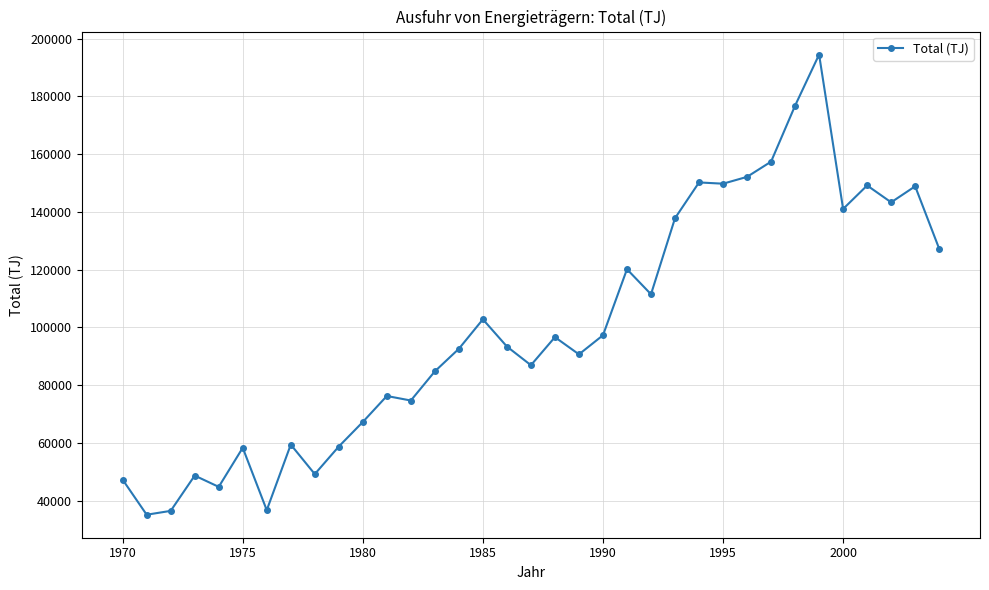

What is the maximum value shown in the chart?

194520